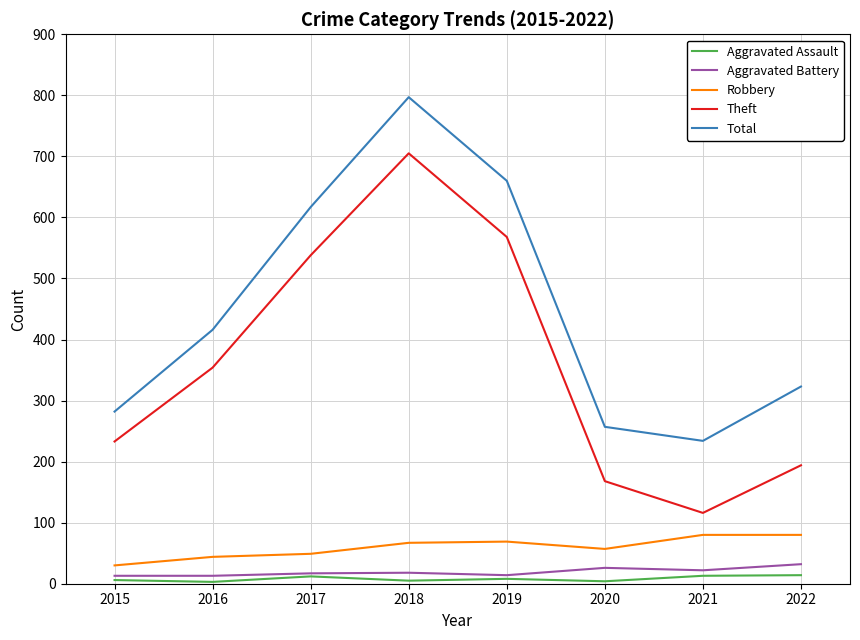

Which series has the largest total across all categories?

Total